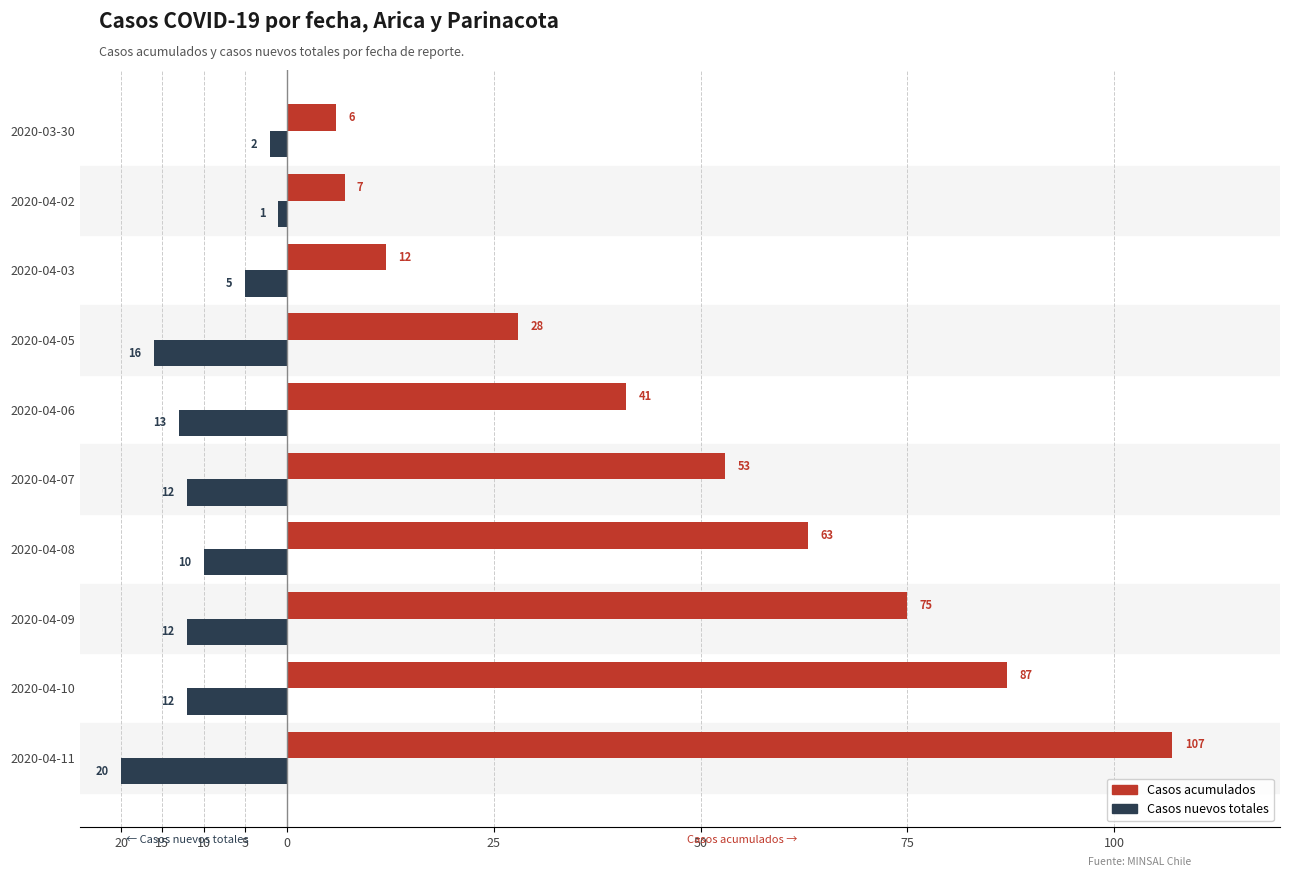

What are all the series names shown in the legend?

Casos acumulados, Casos nuevos totales